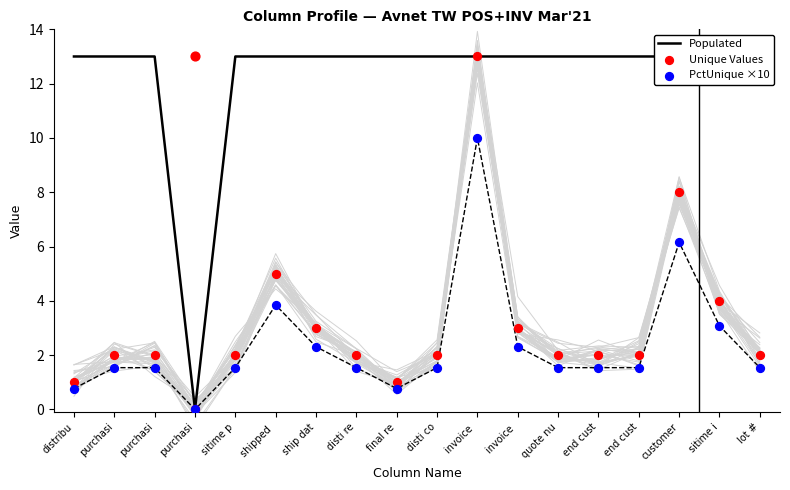

At which category is the sum across all series the highest?

invoice 